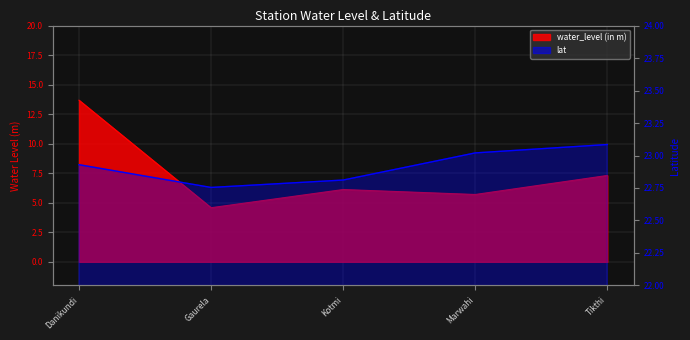

The value of lat at Danikundi is 22.9. True or false?

True